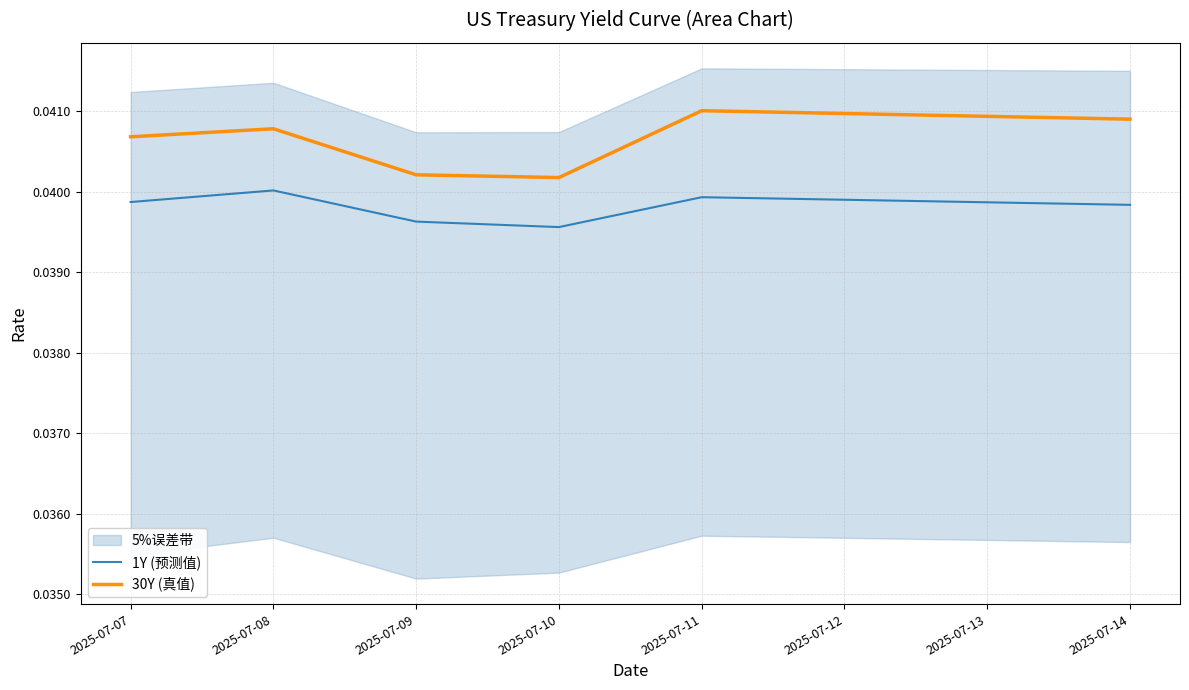

The value of 1Y (预测值) at 2025-07-08 is 0.0. True or false?

True